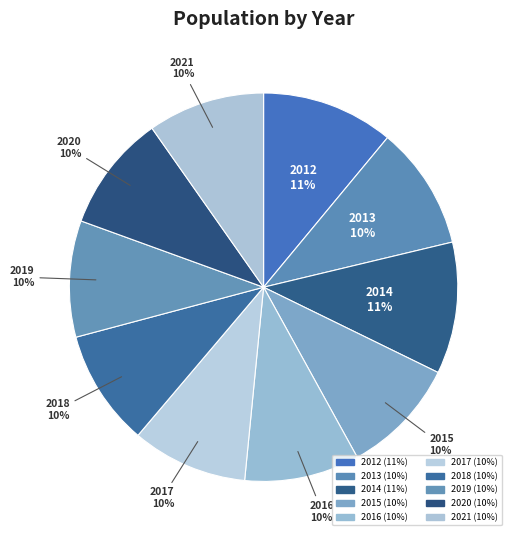

Which category has the biggest portion of the pie?

2012